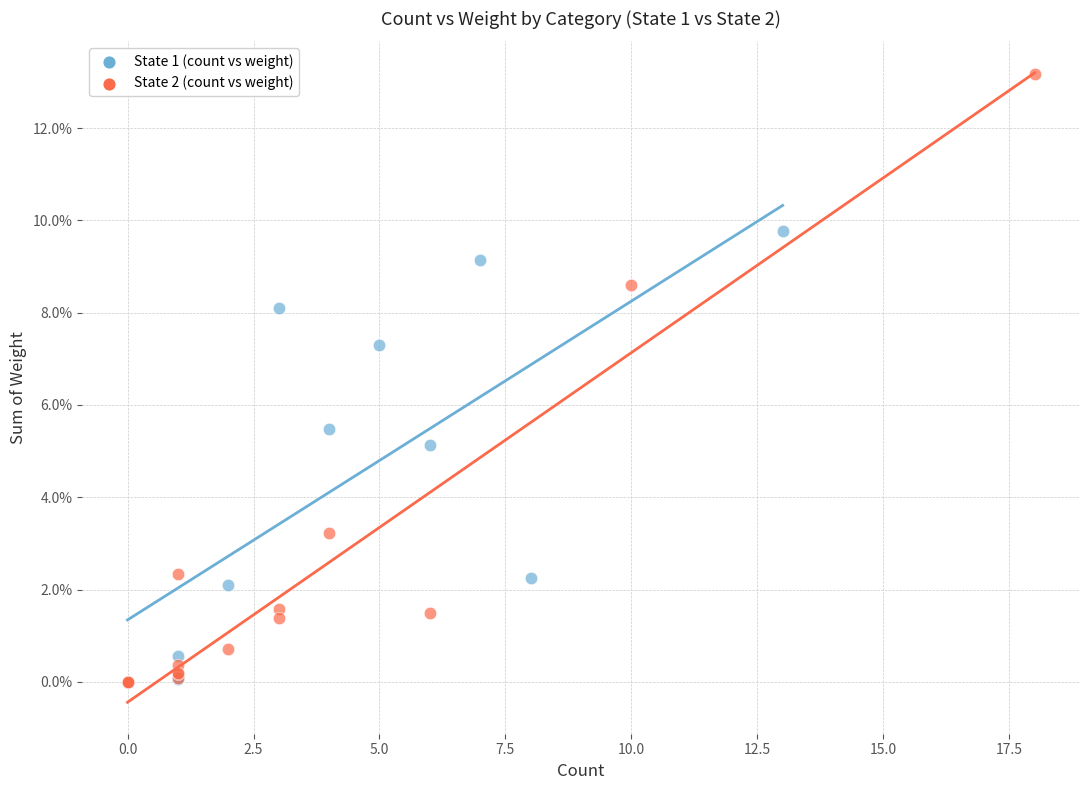

What are all the series names shown in the legend?

State 1 (count vs weight), State 2 (count vs weight)